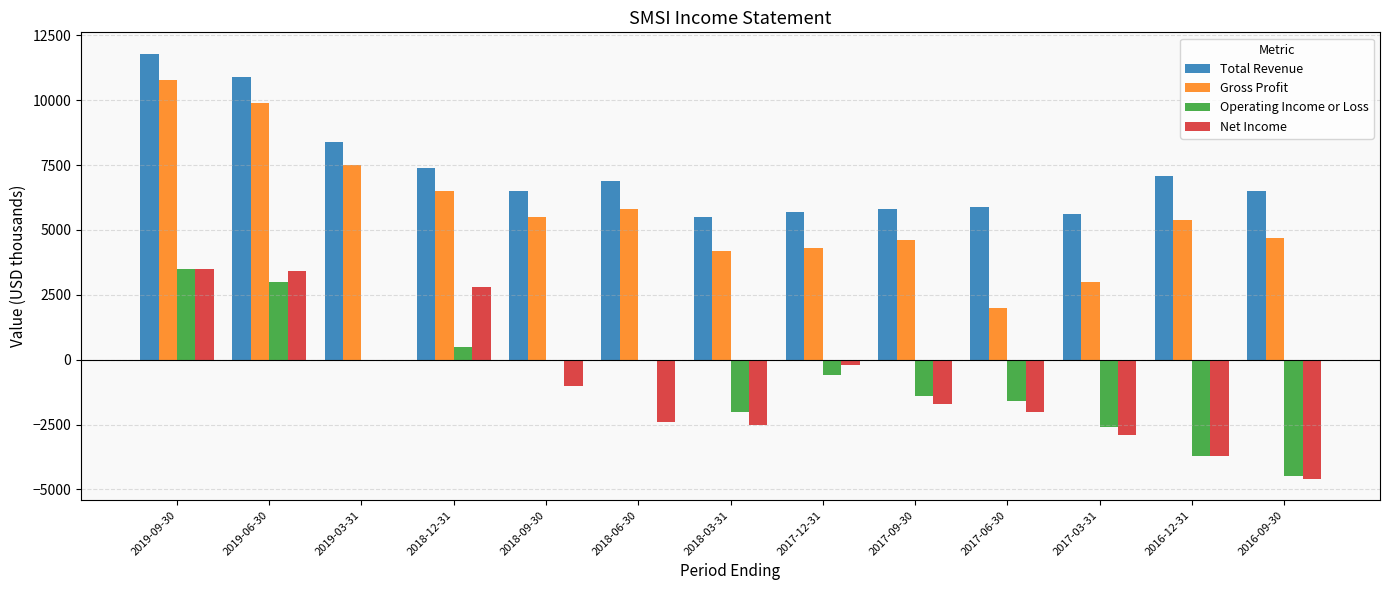

What value does the Net Income series have at 2017-06-30, to the nearest 50?

-2000